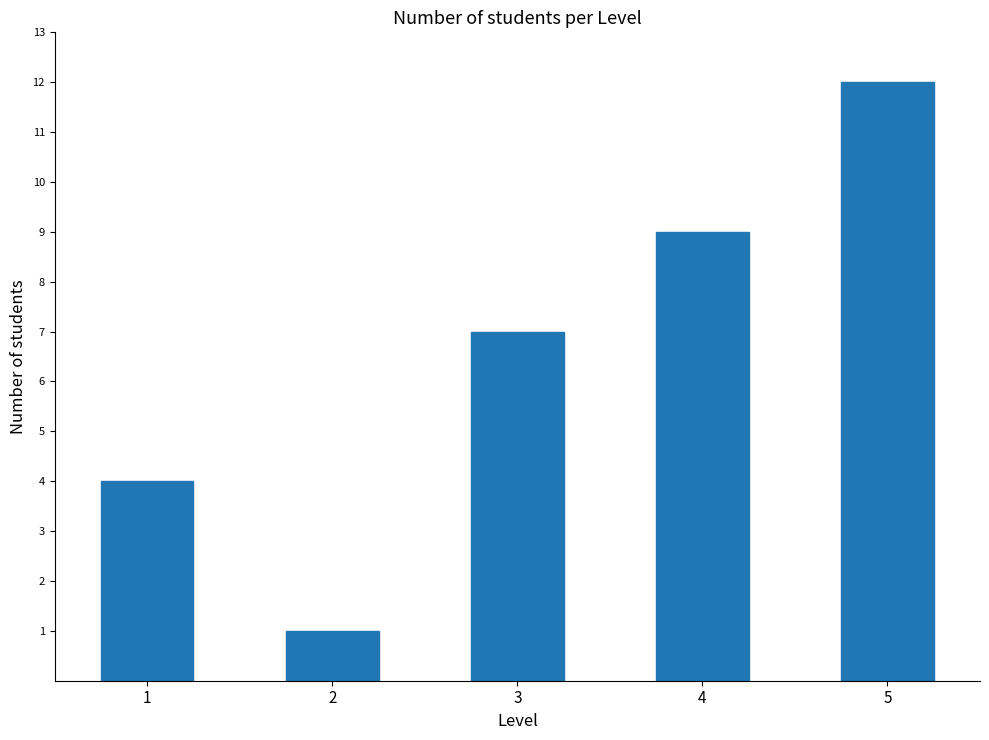

Reading left to right, list all the values displayed in this chart.

4	1	7	9	12